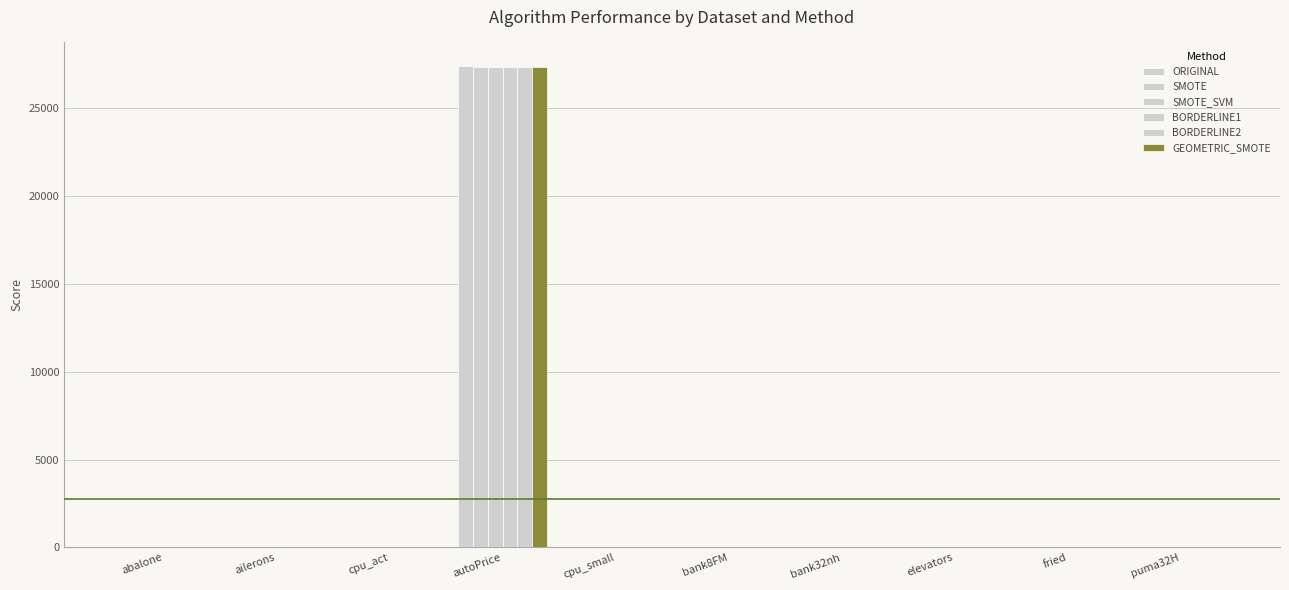

How many groups of bars are there?

10